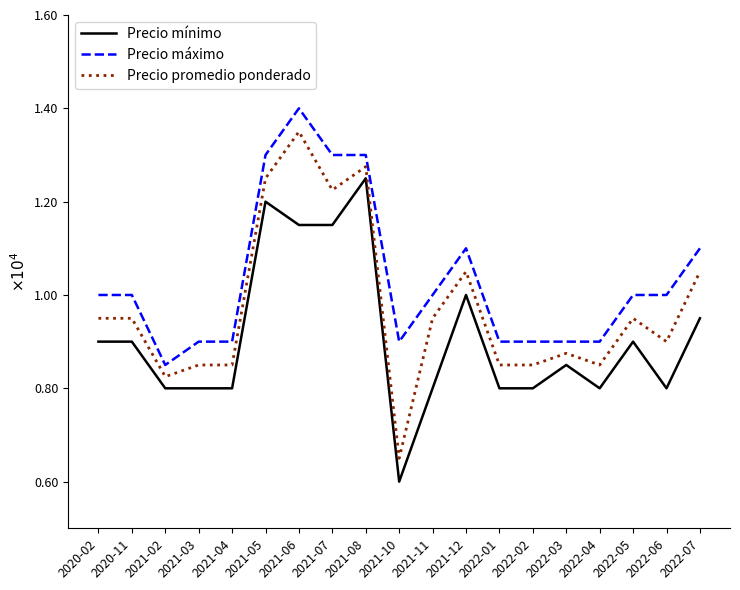

What is the spread (max minus min) of values at 2022-07?

1500